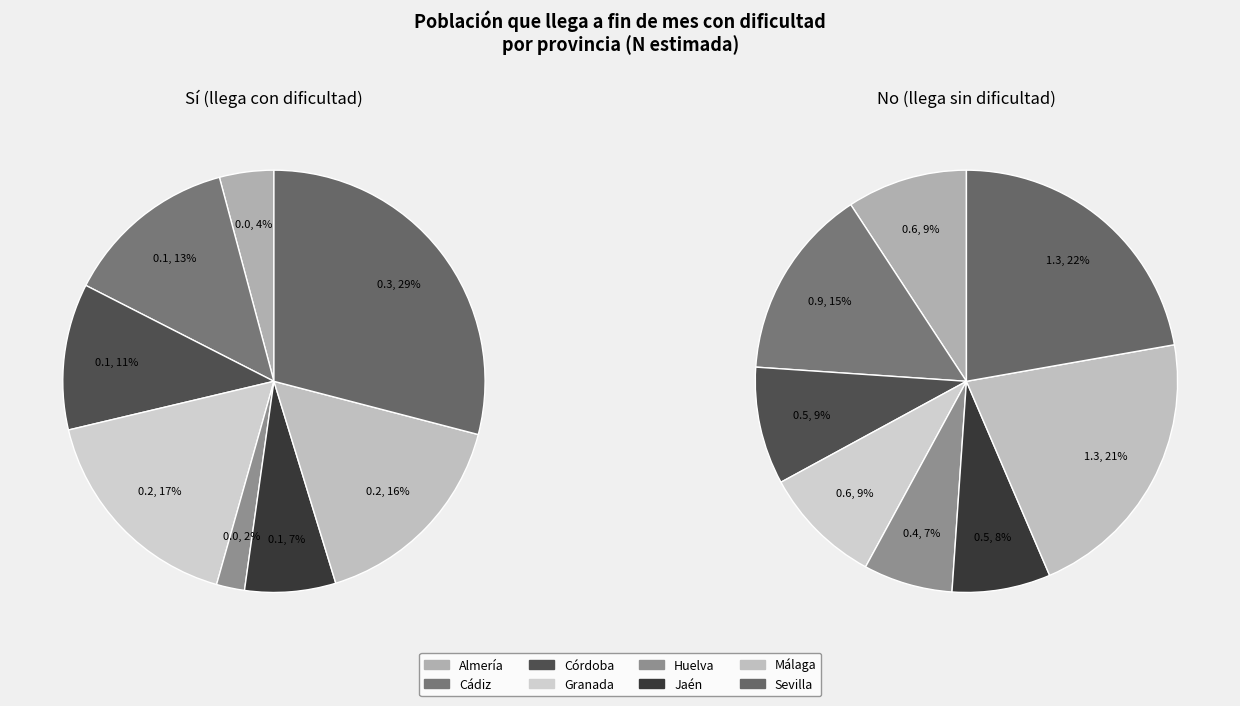

To the nearest percent, what is the difference between the largest and smallest slice percentages?

15%